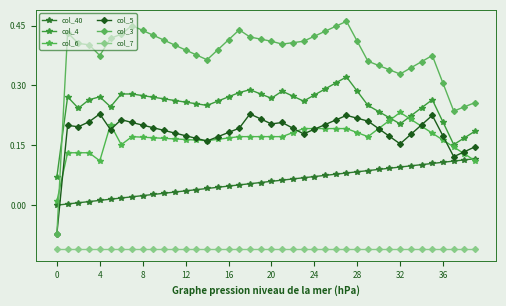

Does the chart have visible grid lines?

No